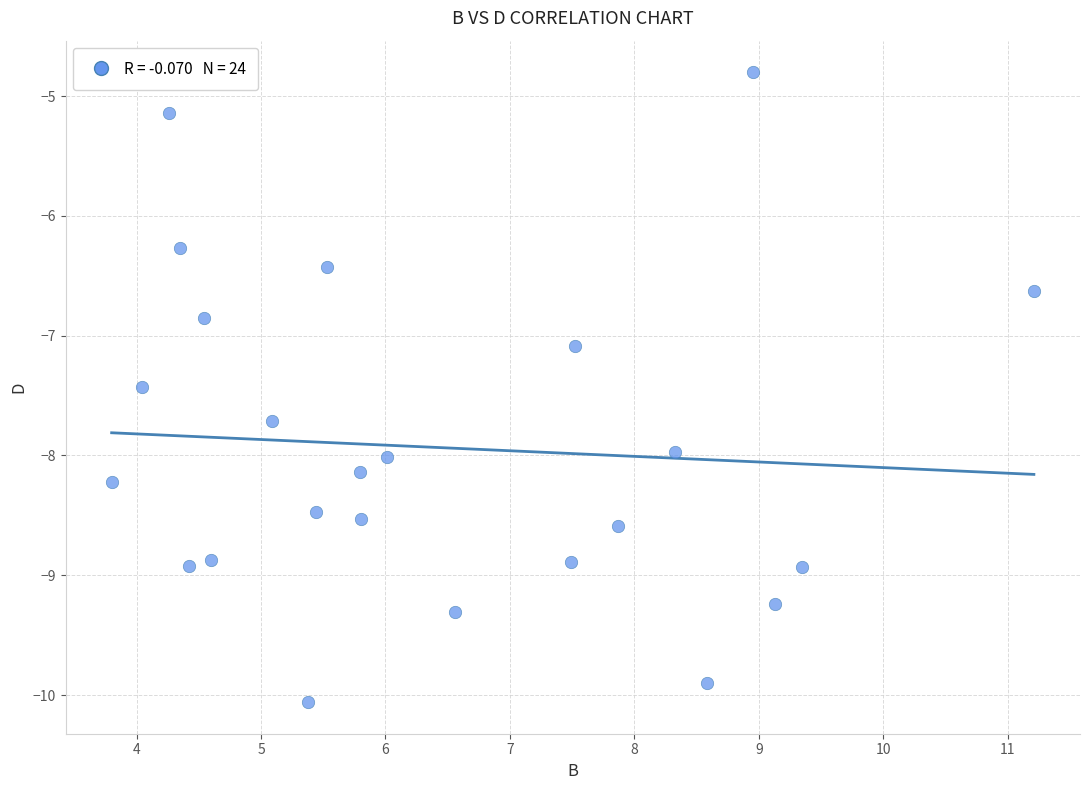

What is the range of Y values (max minus min)?

5.3